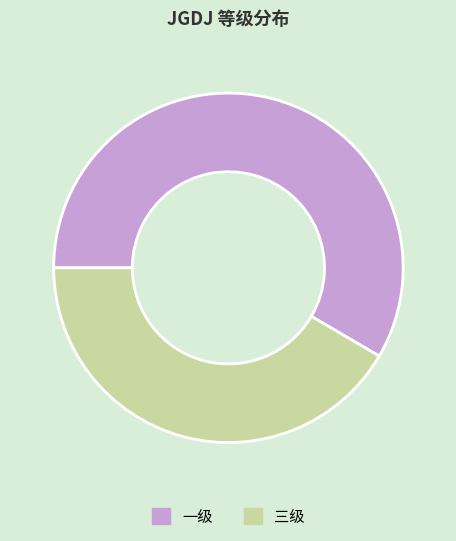

Which has a higher value, 三级 or 一级?

一级